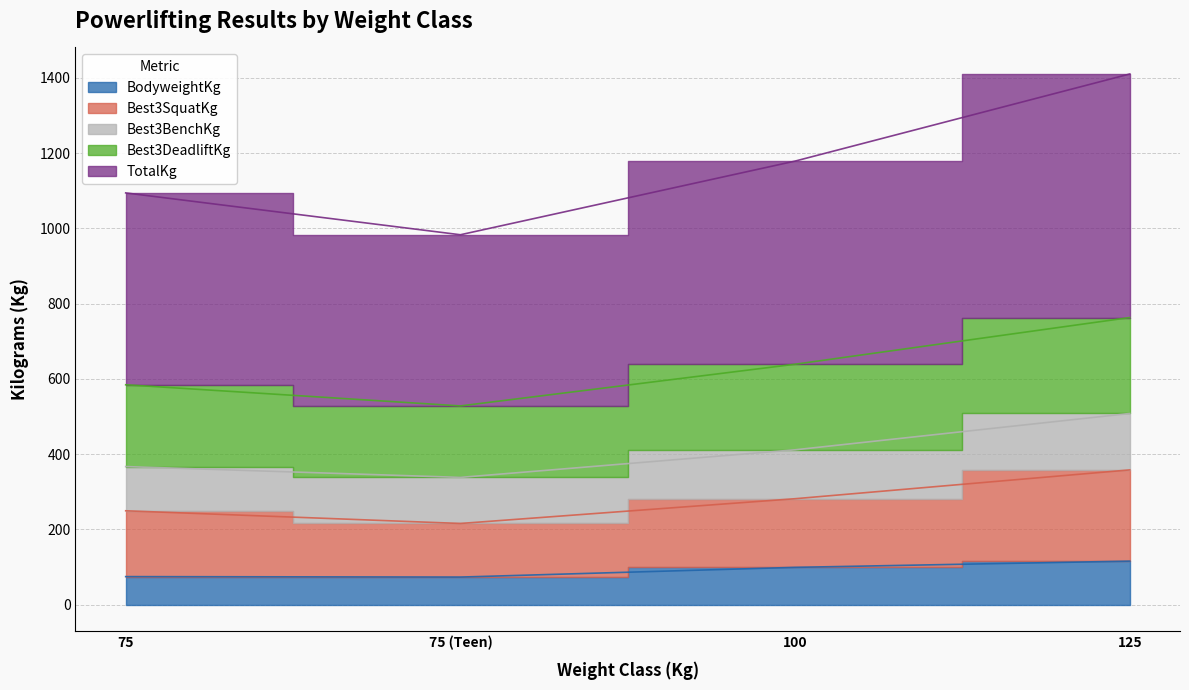

What is the label of the 4th point from the left?

125